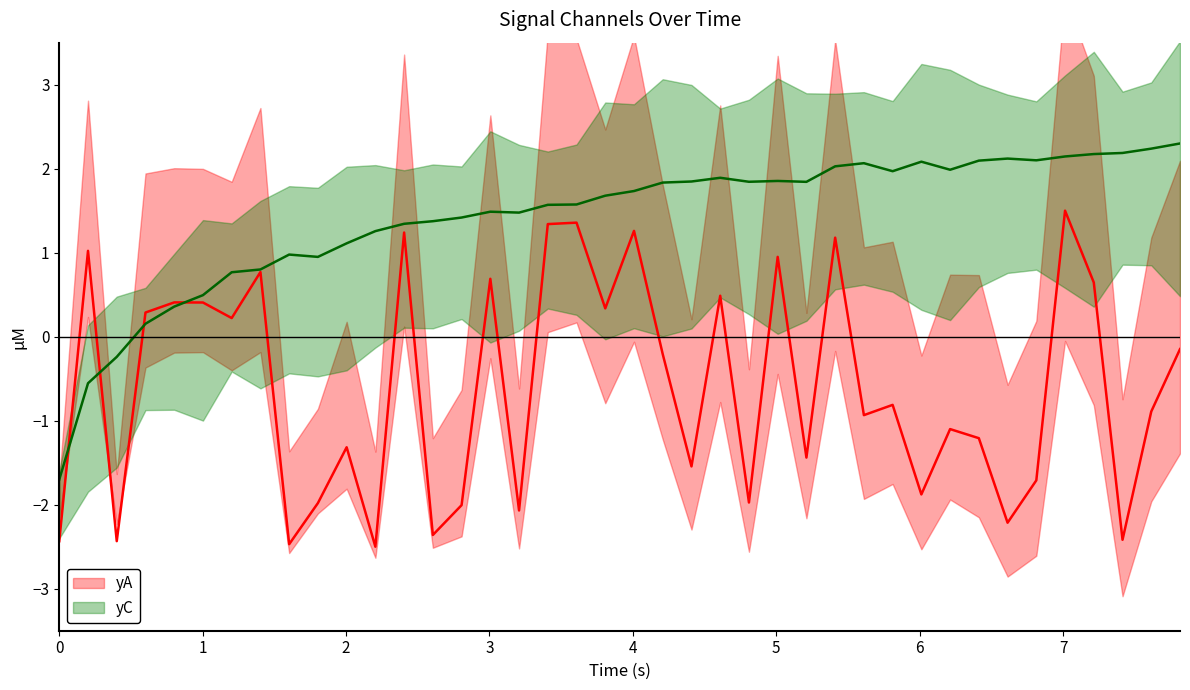

Count the number of categories in the chart.

40